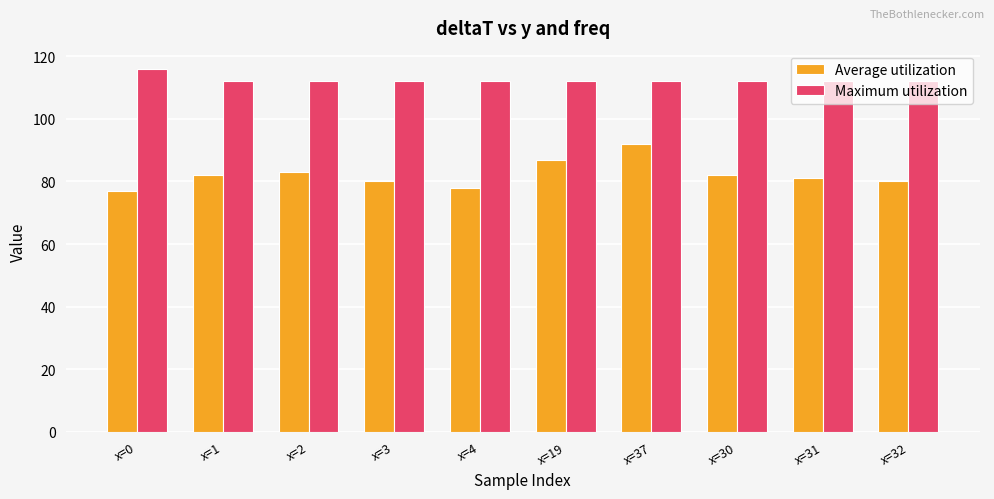

Between x=0 and x=4, which series saw the biggest shift?

Maximum utilization